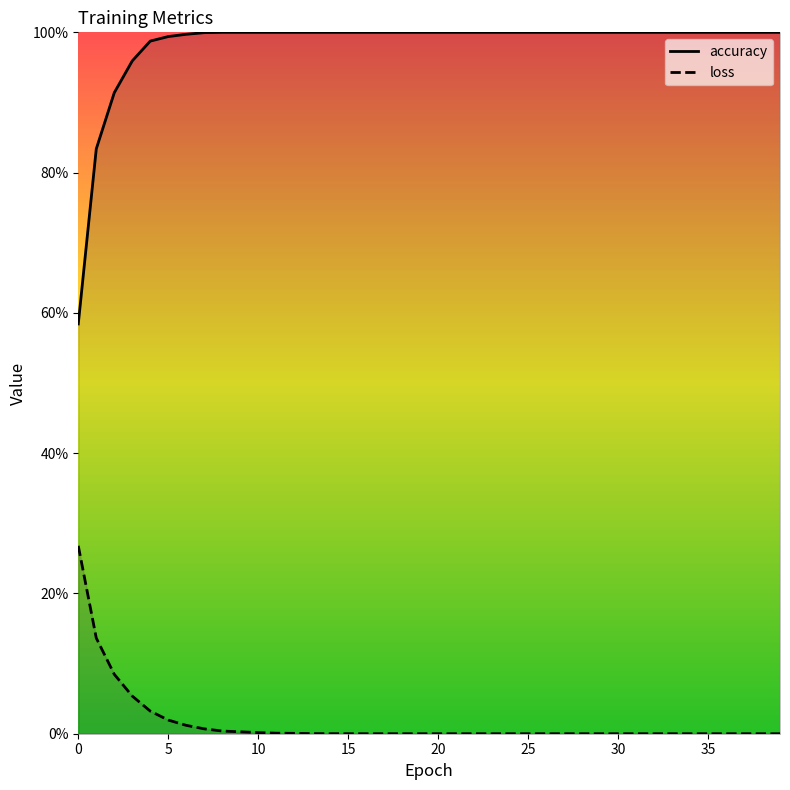

Which series changed the most between 12 and 30?

loss